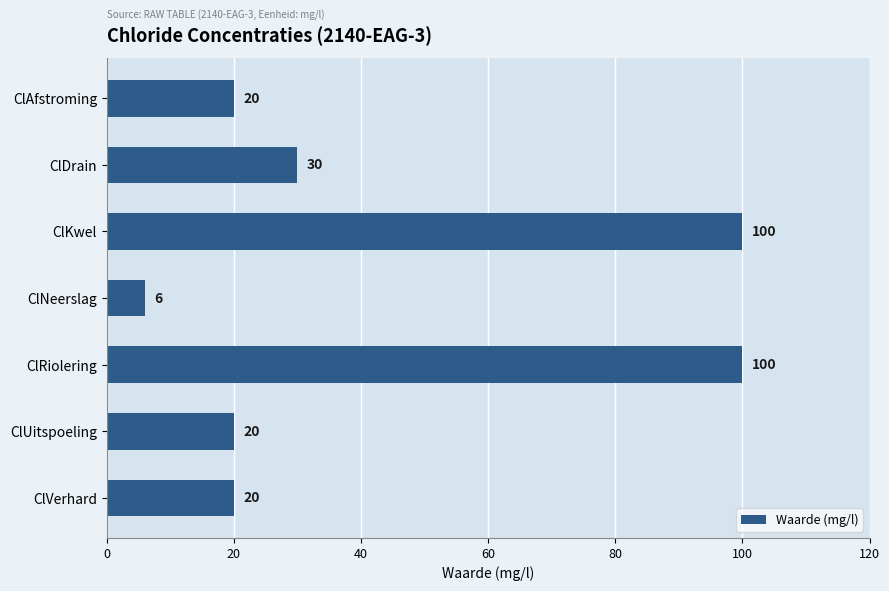

Count the values in the range 20 to 100.

6